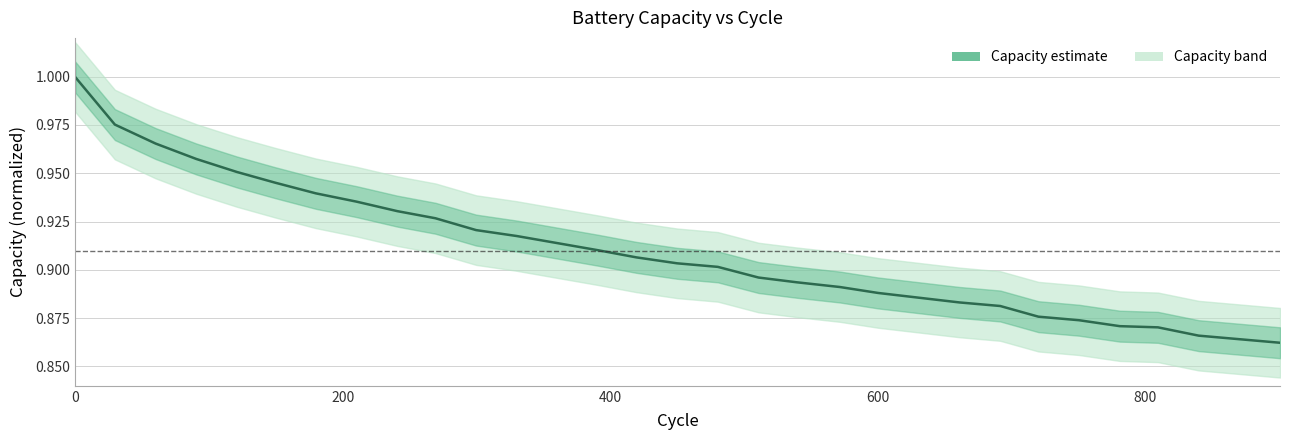

Is this an area chart (filled region under the line)?

No